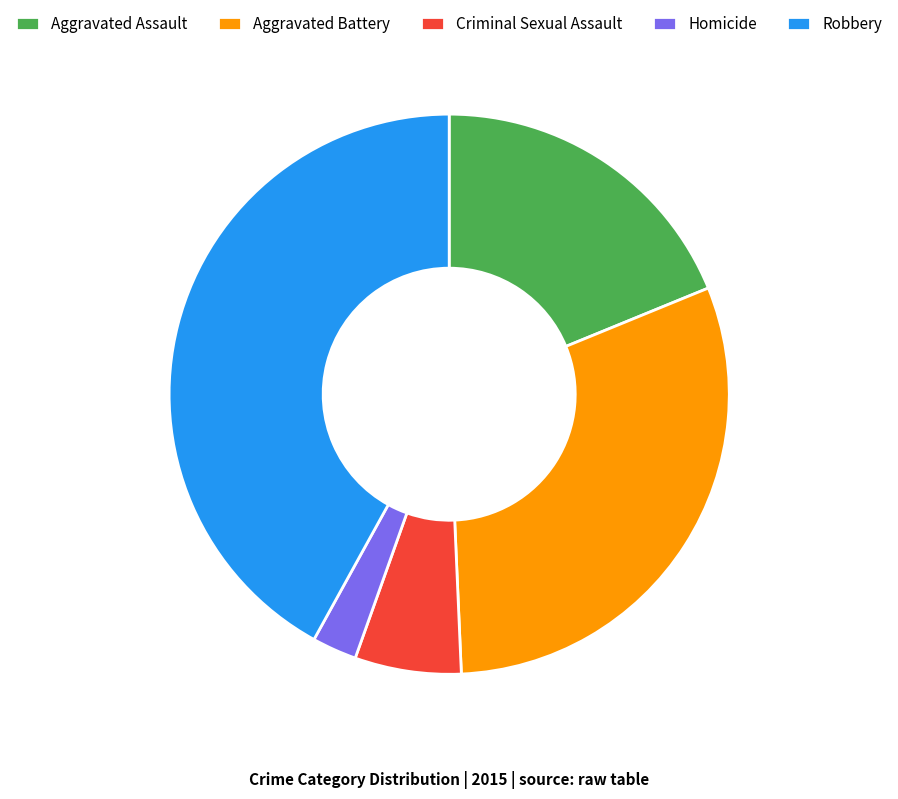

Combined, do Aggravated Assault and Robbery account for over 50%?

Yes